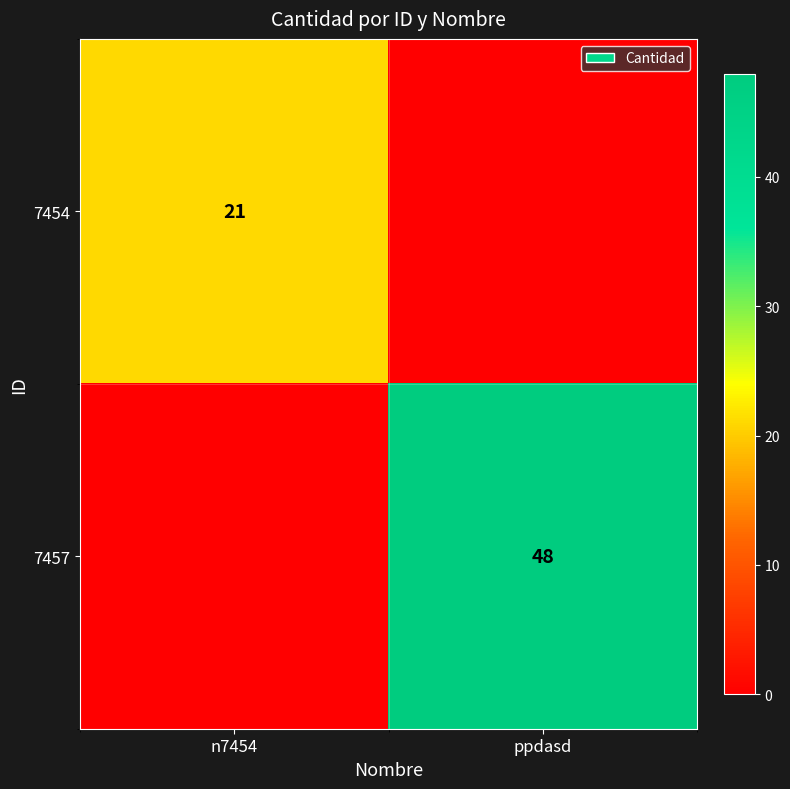

Is the value of 7457 at ppdasd greater than the value of 7454 at n7454?

Yes